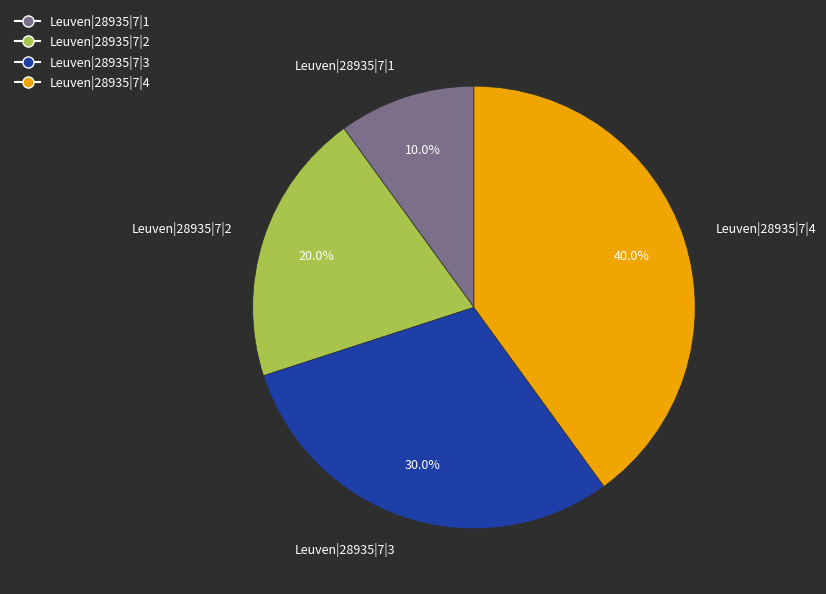

Which category has the biggest portion of the pie?

Leuven|28935|7|4